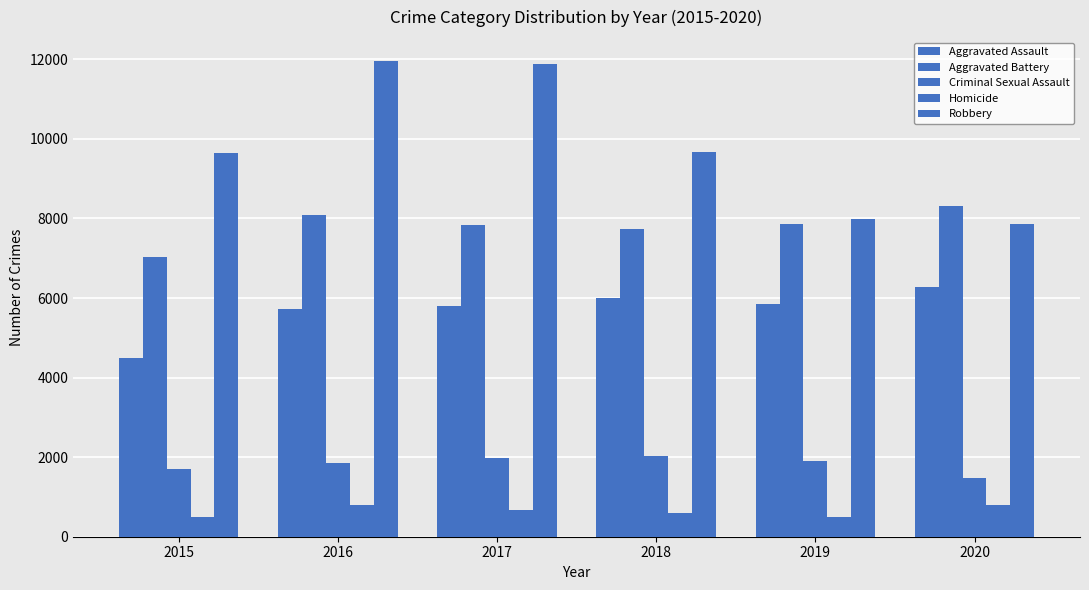

Does the chart contain stacked bars?

No